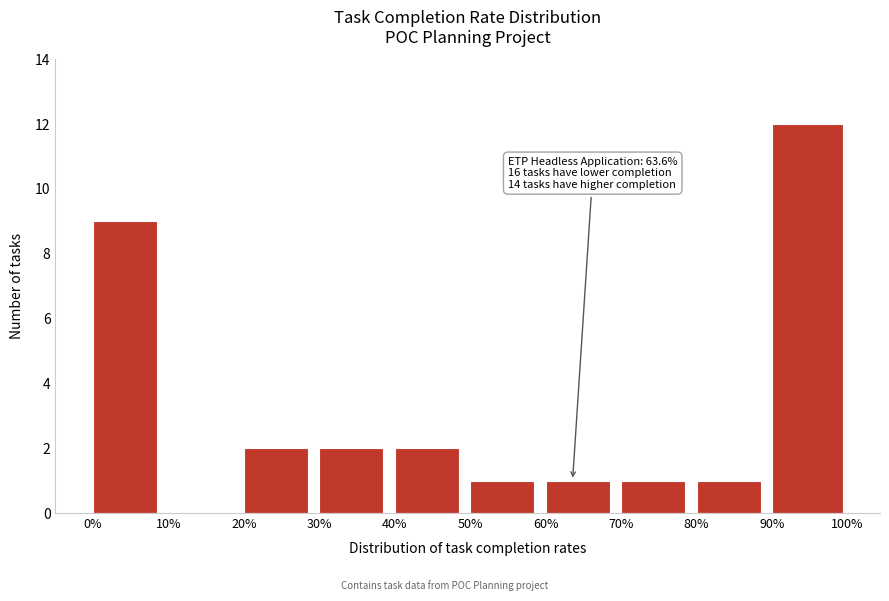

Reading right to left, transcribe all the data shown in this chart.

90%=12	80%=1	70%=1	60%=1	50%=1	40%=2	30%=2	20%=2	10%=0	0%=9